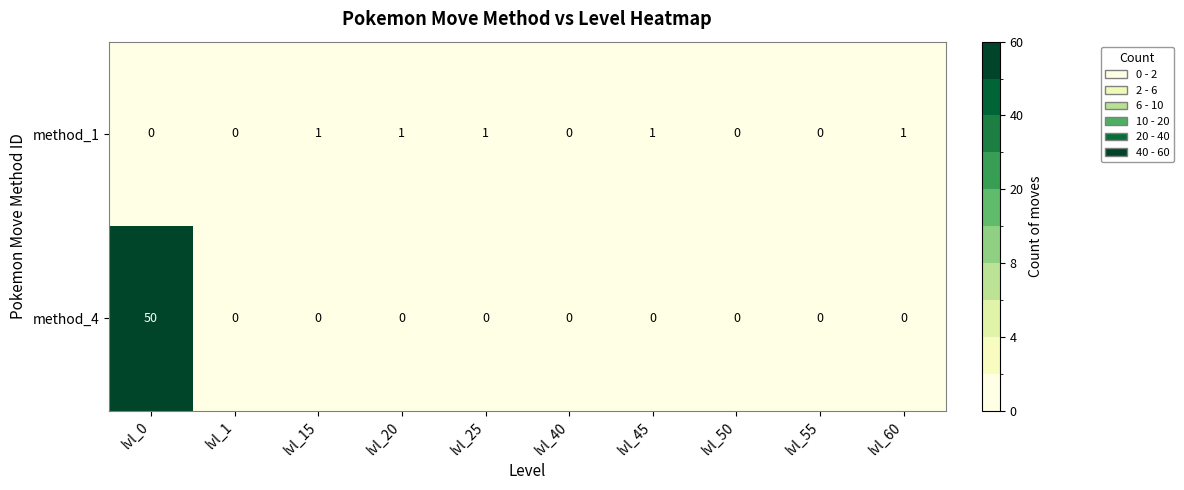

The value of method_1 at lvl_0 is 0. True or false?

True